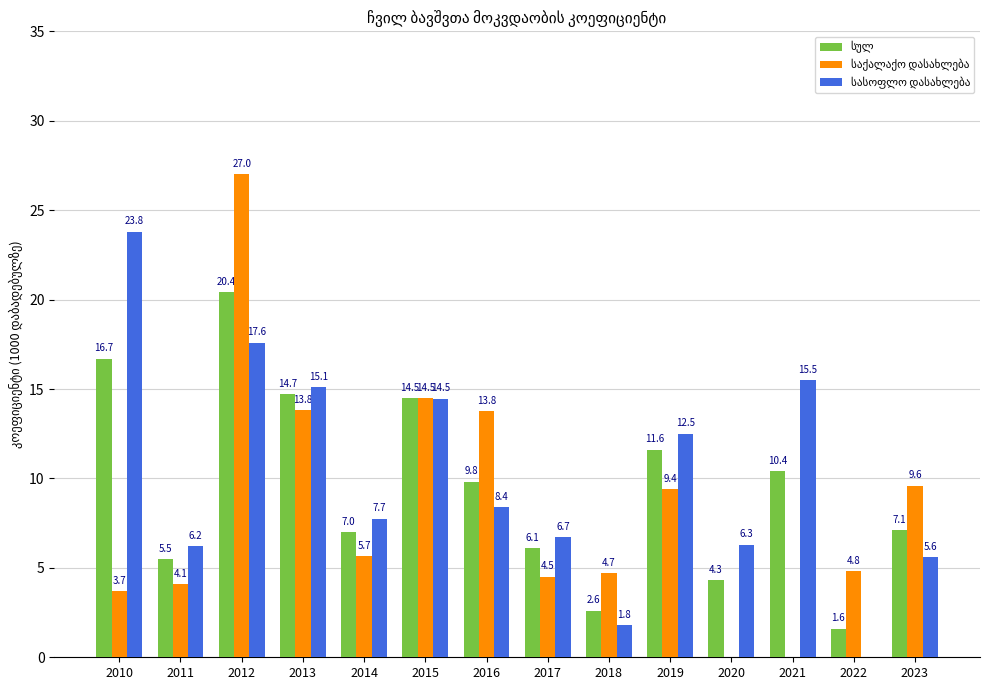

What is the greatest value displayed?

27.0